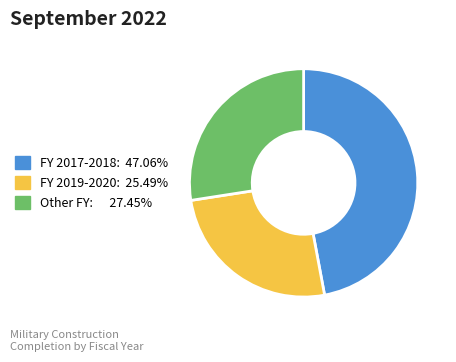

Is Other FY: 27.45% the majority of the pie?

No